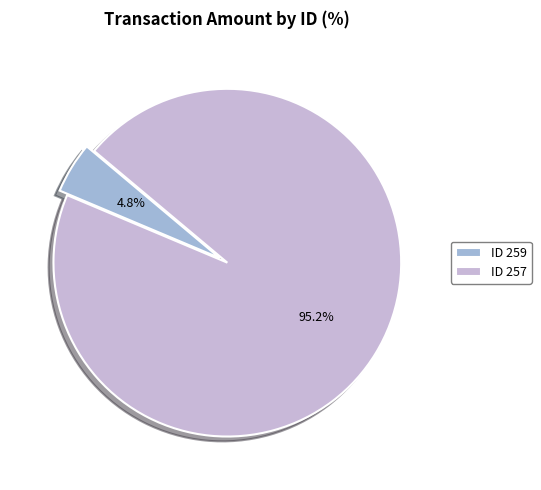

Is there any slice that represents more than half of the pie?

Yes